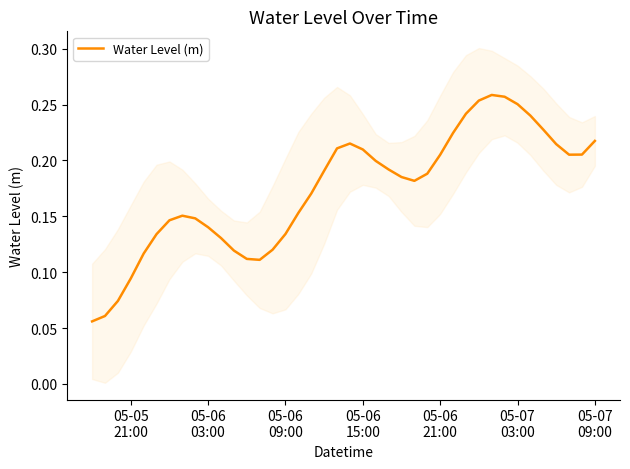

What is the difference between the second highest and minimum values?

0.2